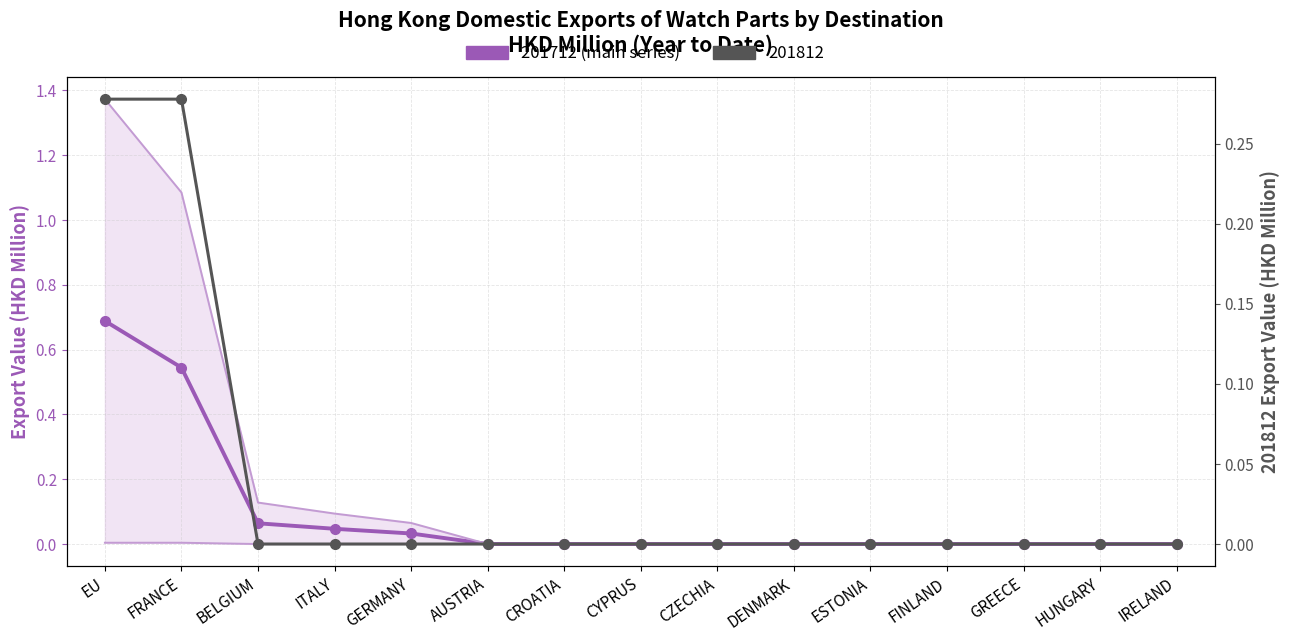

Reading left to right, extract all data points from this chart.

0.7	0.5	0.1	0.0	0.0	0.0	0.0	0.0	0.0	0.0	0.0	0.0	0.0	0.0	0.0